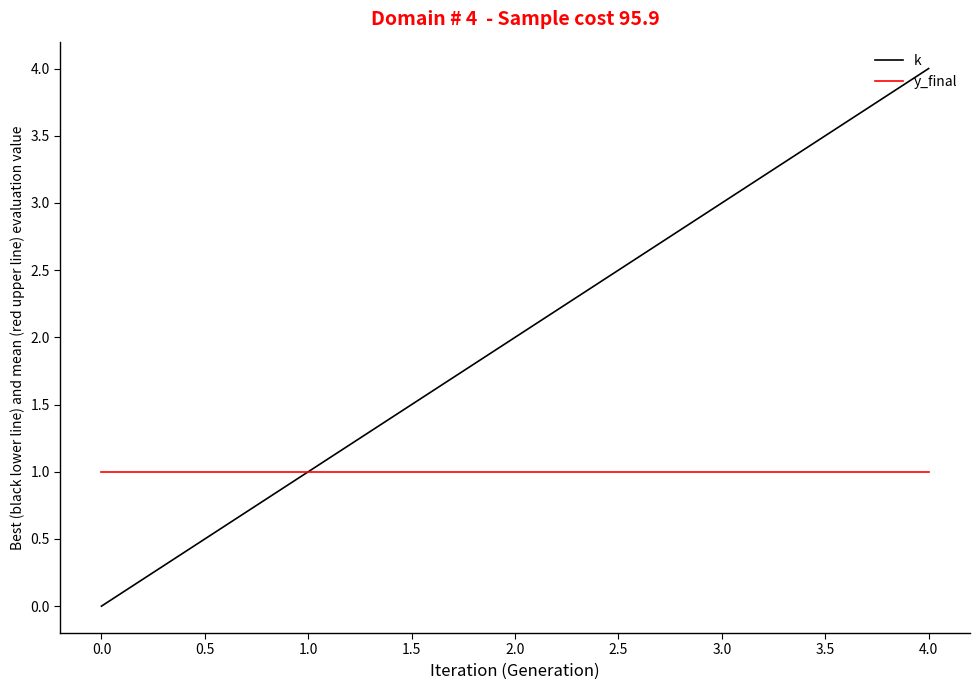

True or false: y_final has more than 2 points higher than both neighbors.

False